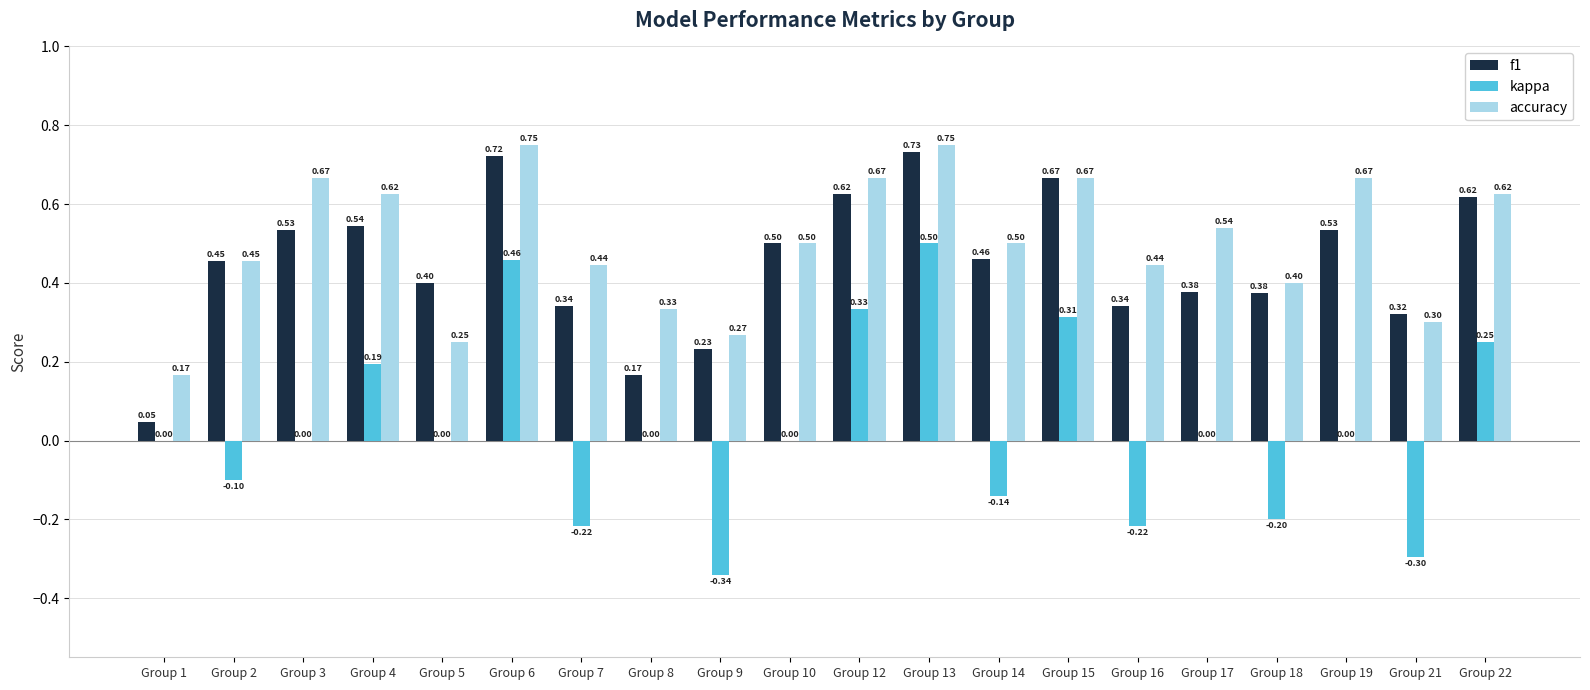

What is the total value across all series at Group 22?

1.5